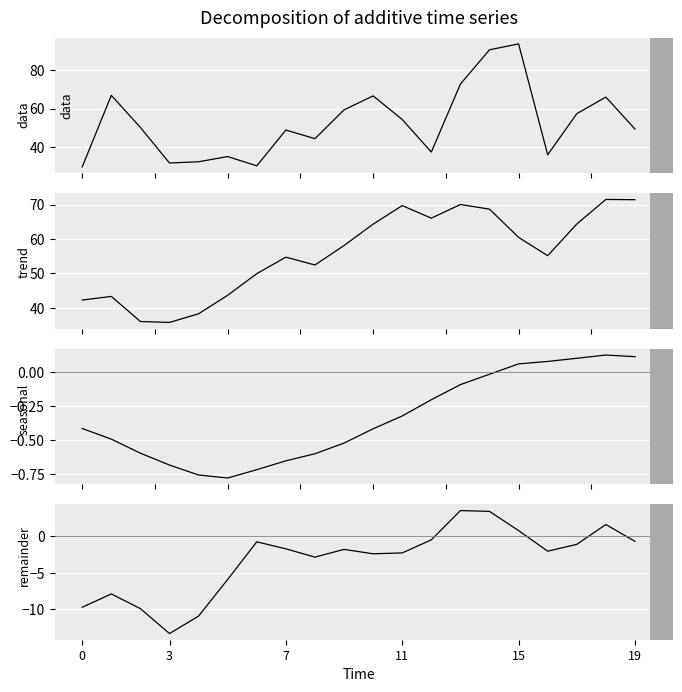

True or false: v_ma5 and v_ma10 intersect in this chart.

False